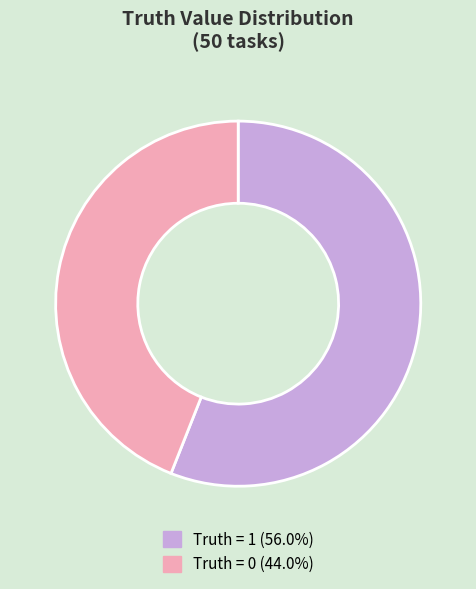

What is the ratio of the value at Truth = 1 (56.0%) to the value at Truth = 0 (44.0%)?

1.3